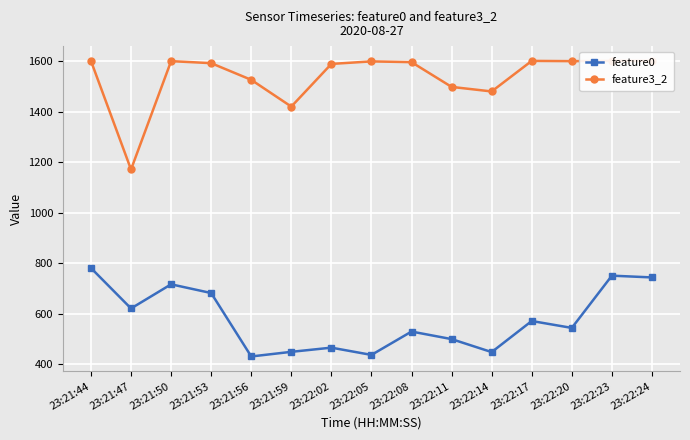

Reading left to right, list all the values displayed in this chart.

feature0: 23:21:44=781.0	23:21:47=620.8	23:21:50=716.4	23:21:53=681.8	23:21:56=430.7	23:21:59=449.1	23:22:02=465.6	23:22:05=436.9	23:22:08=529.3	23:22:11=499.5	23:22:14=448.0	23:22:17=571.1	23:22:20=543.8	23:22:23=750.6	23:22:24=743.7
feature3_2: 23:21:44=1601.0	23:21:47=1171.0	23:21:50=1600.0	23:21:53=1592.0	23:21:56=1526.0	23:21:59=1420.0	23:22:02=1589.0	23:22:05=1599.0	23:22:08=1596.0	23:22:11=1498.0	23:22:14=1480.0	23:22:17=1601.0	23:22:20=1600.0	23:22:23=1601.0	23:22:24=1601.0